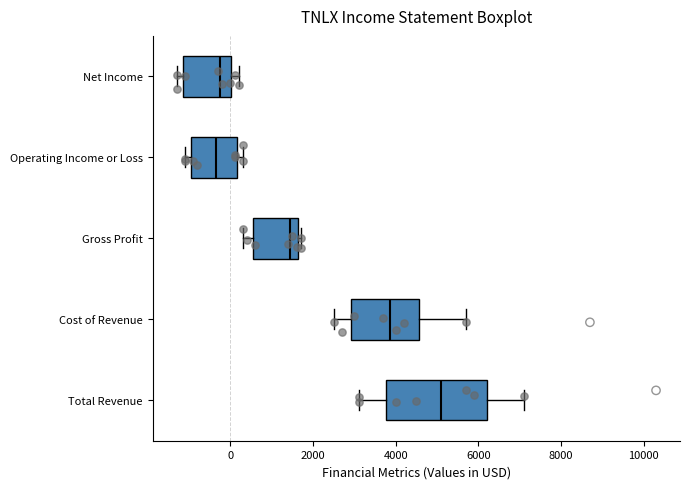

Reading bottom to top, read every box against the x-axis: the position of its median line, the range the box covers, and the ends of its whiskers. The values are not printed on the chart, so give them approximately, as read against the axis.

Total Revenue: median 5200, box 3800 to 6200, whiskers 3200 to 7200
Cost of Revenue: median 3800, box 3000 to 4600, whiskers 2600 to 5800
Gross Profit: median 1400, box 600 to 1600, whiskers 400 to 1800
Operating Income or Loss: median -400, box -1000 to 200, whiskers -1000 (just left of the box's left edge) to 400
Net Income: median -200, box -1200 to 0, whiskers -1200 (just left of the box's left edge) to 200